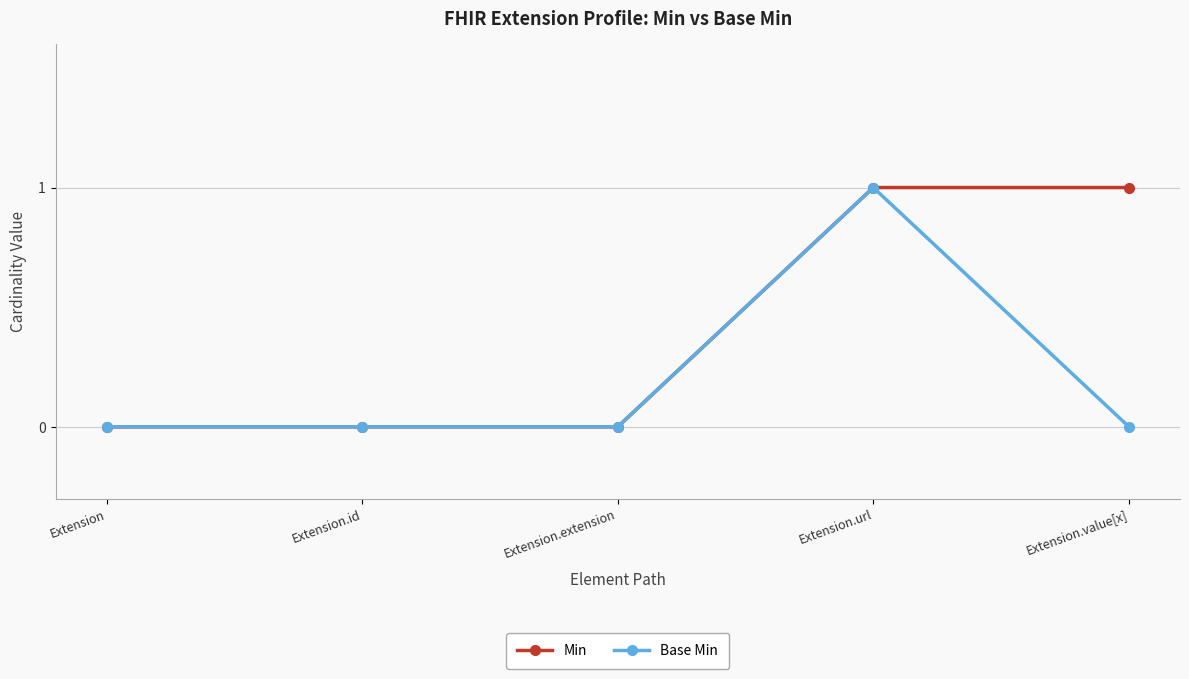

What is the label of the 3rd point from the right?

Extension.extension